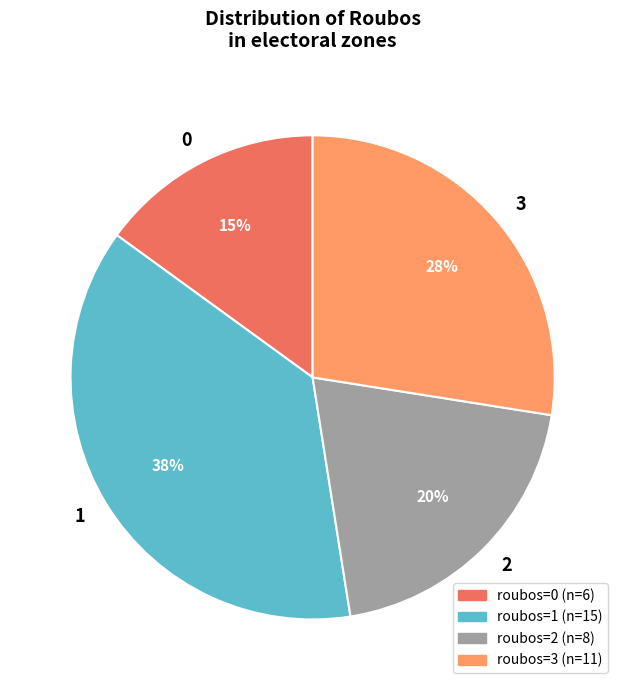

How many segments does this pie chart have?

4